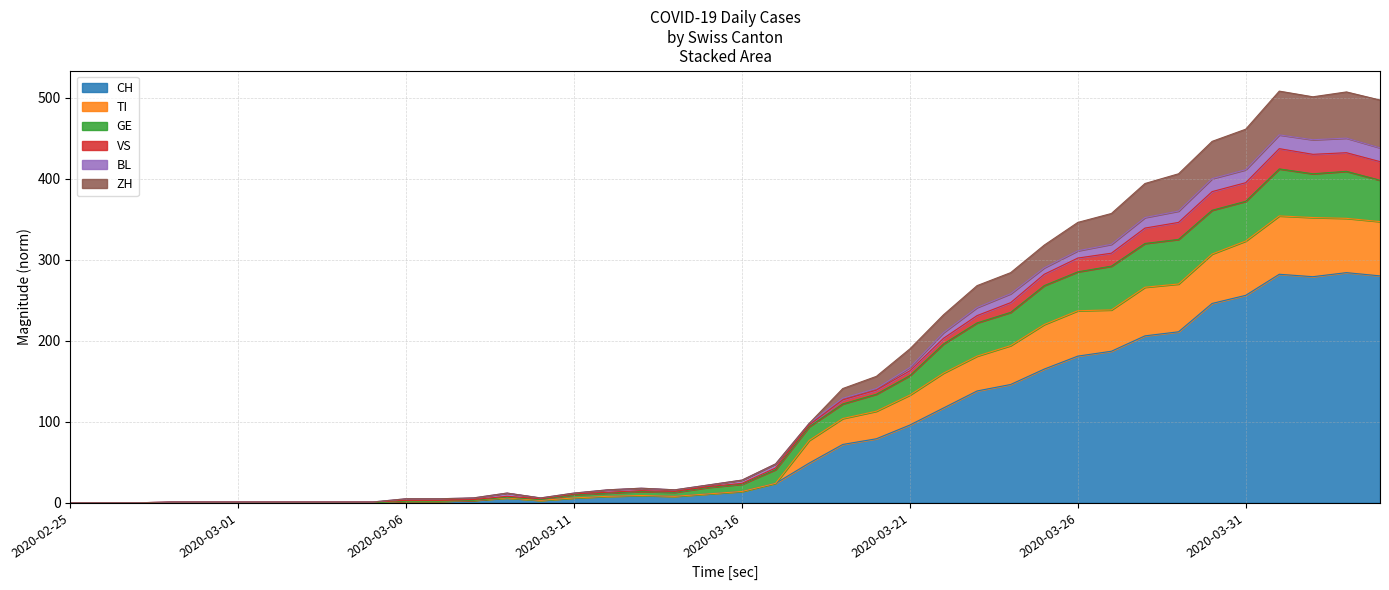

What is the maximum value shown in the chart?

508